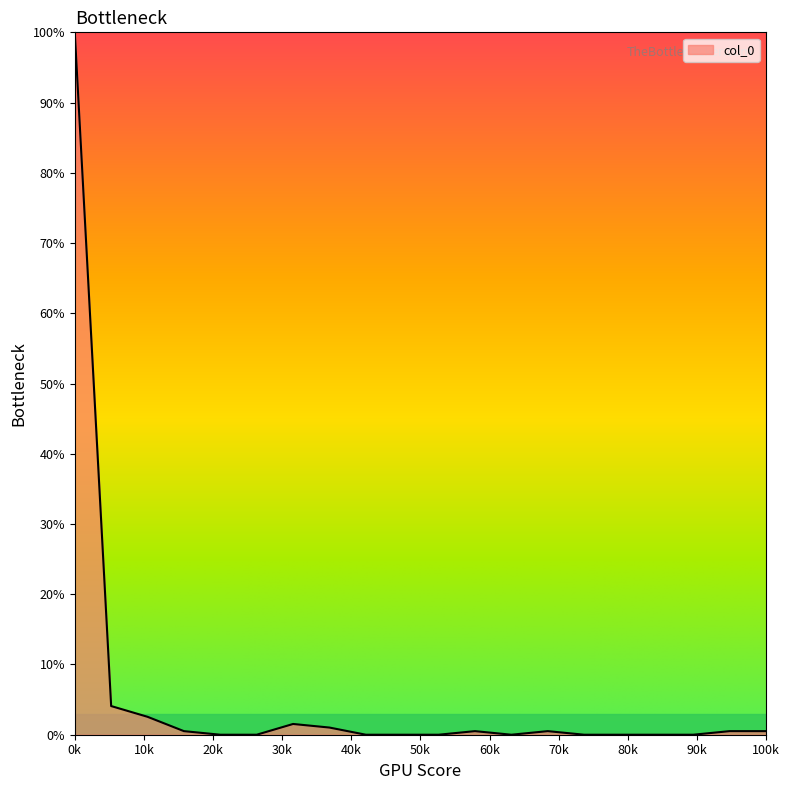

What is the difference between the maximum and second lowest values?

100.0